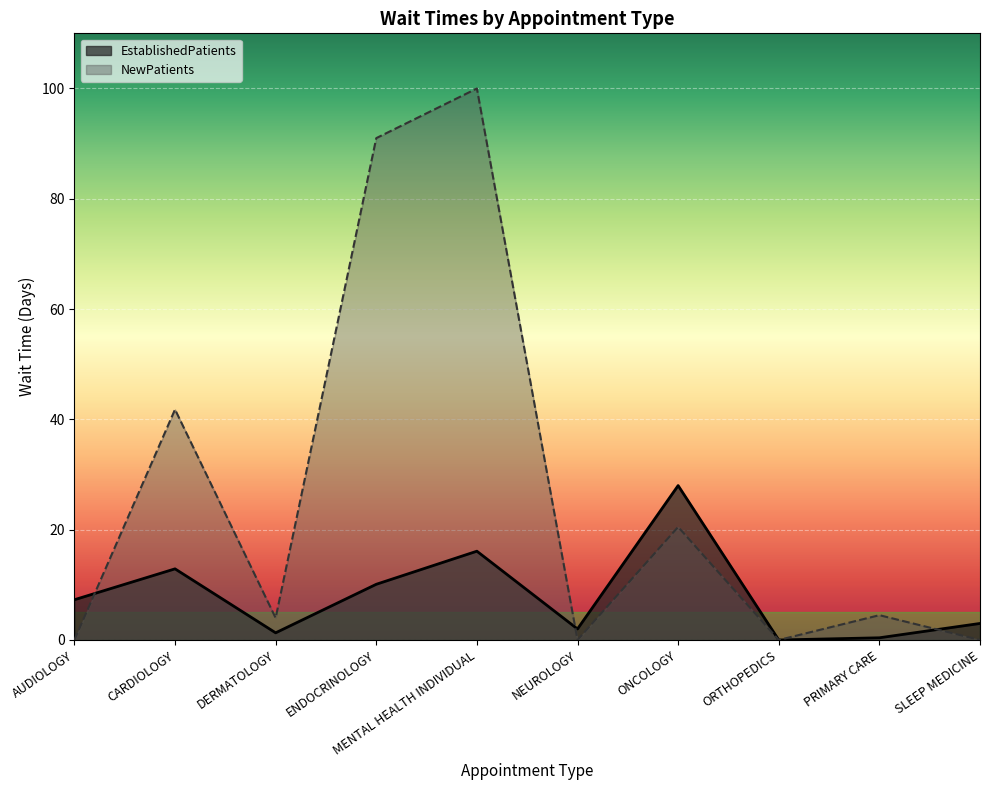

Is the value of EstablishedPatients at NEUROLOGY greater than the value of NewPatients at ONCOLOGY?

No